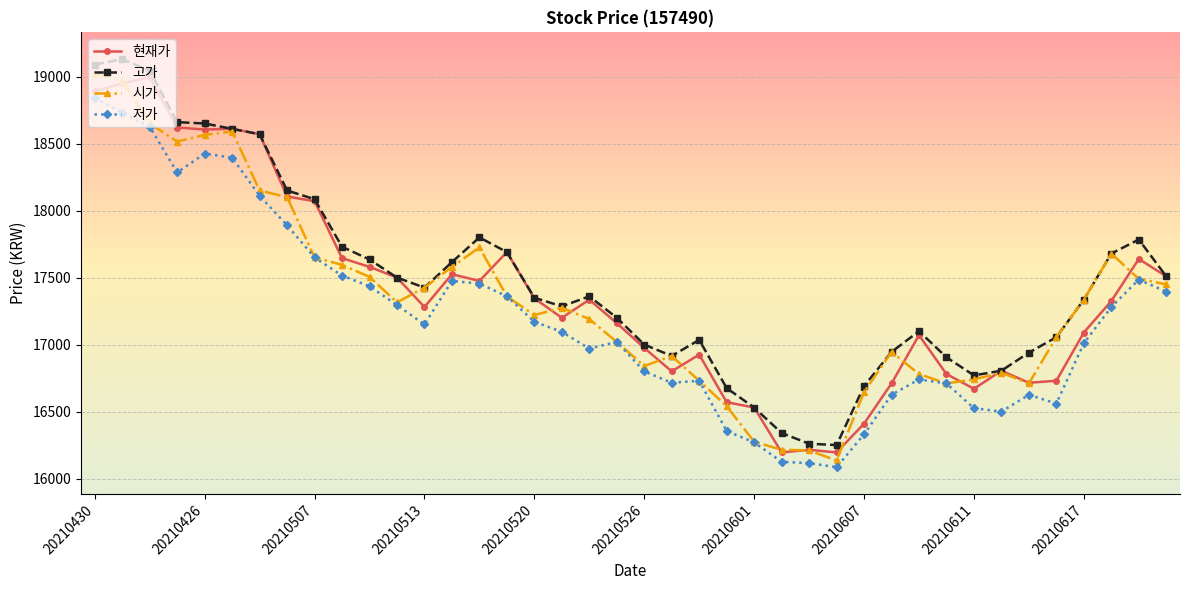

Does the chart have visible grid lines?

Yes